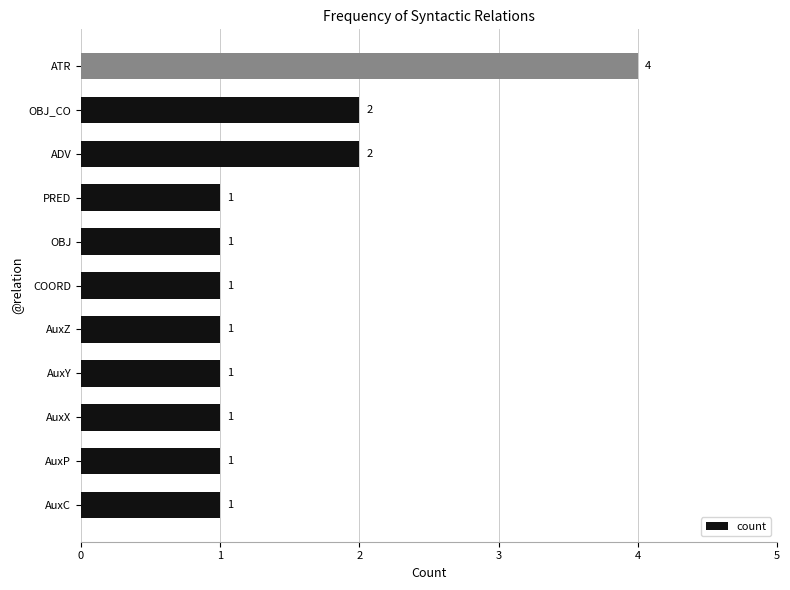

What is the average value?

1